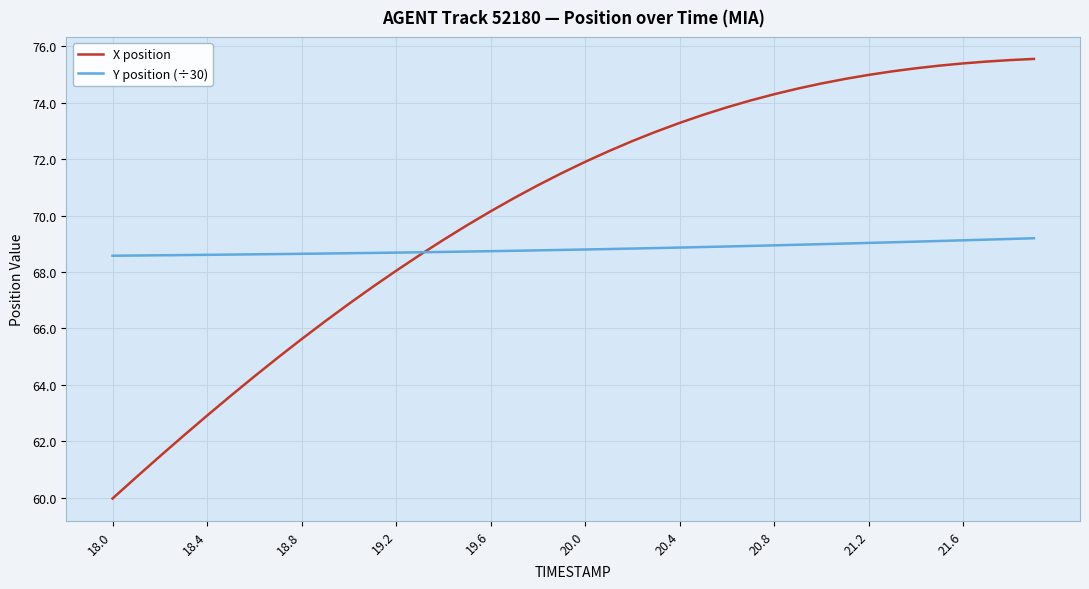

What is the smallest value displayed?

60.0